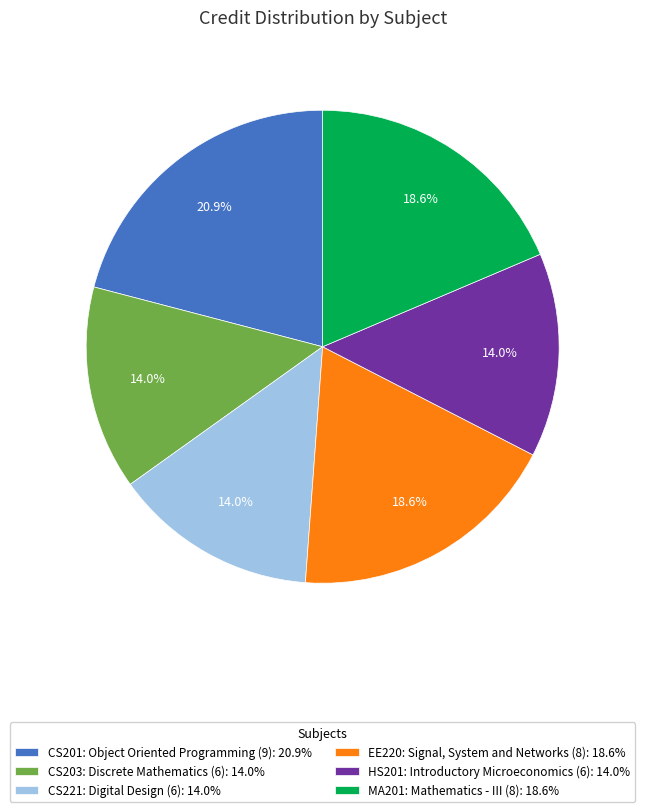

Is there any slice that represents more than half of the pie?

No